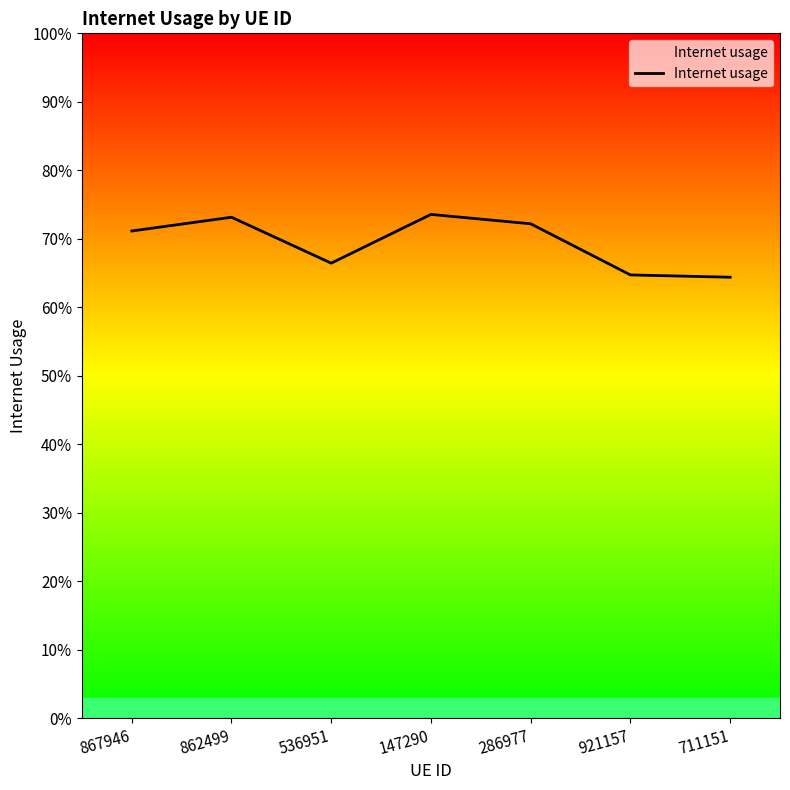

Which has a higher value, 286977 or 147290?

147290